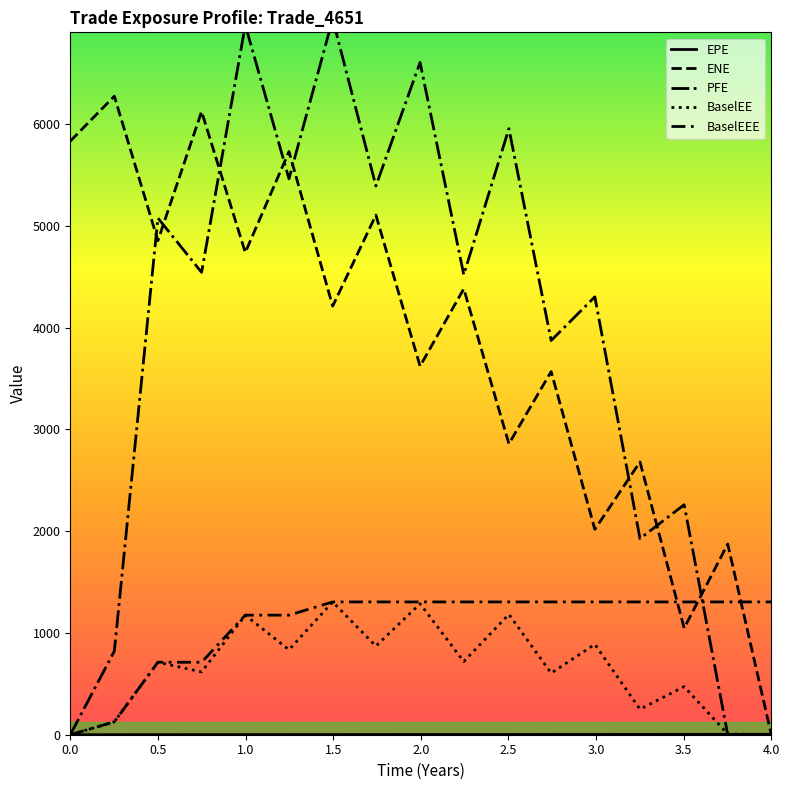

What is the value of the PFE point at the 15th from the left?

2259.2